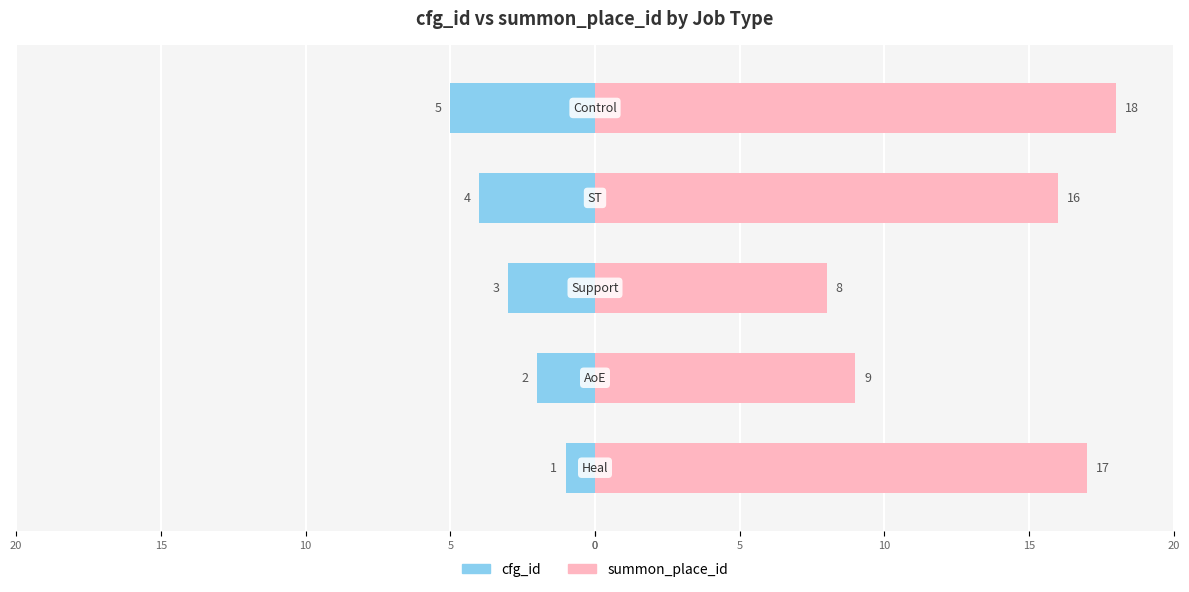

What is the value of the summon_place_id bar at the 1st from the left?

17